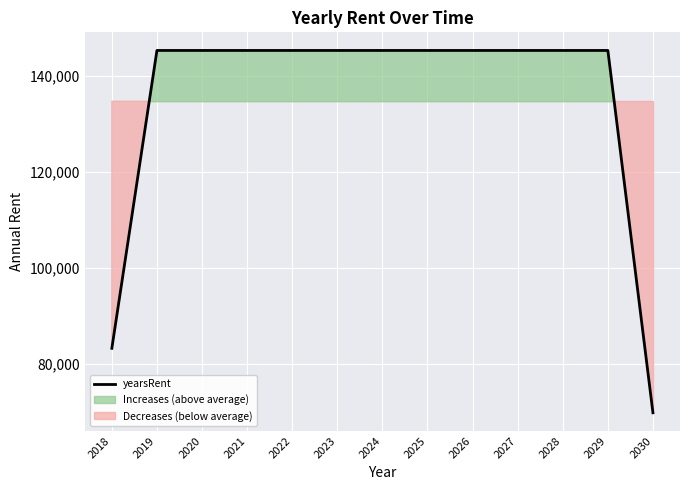

Reading left to right, extract all data points from this chart.

83250.6	145230.2	145230.2	145230.2	145230.2	145230.2	145230.2	145230.2	145230.2	145230.2	145230.2	145230.2	69827.1